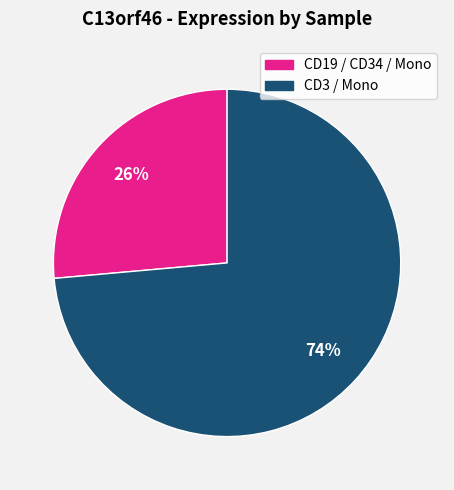

To the nearest percent, what is the average slice percentage?

50%